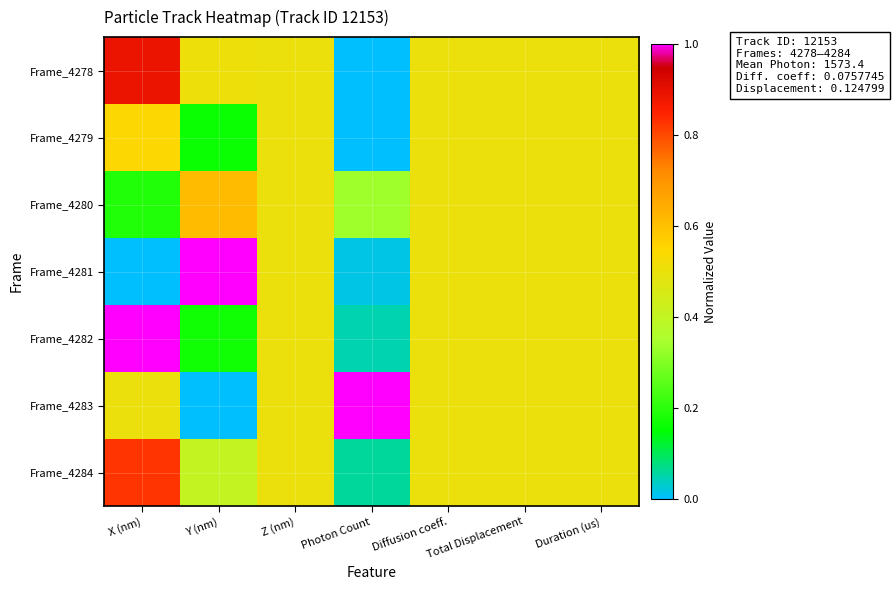

What is the total value across all series at Duration (us)?

3.5